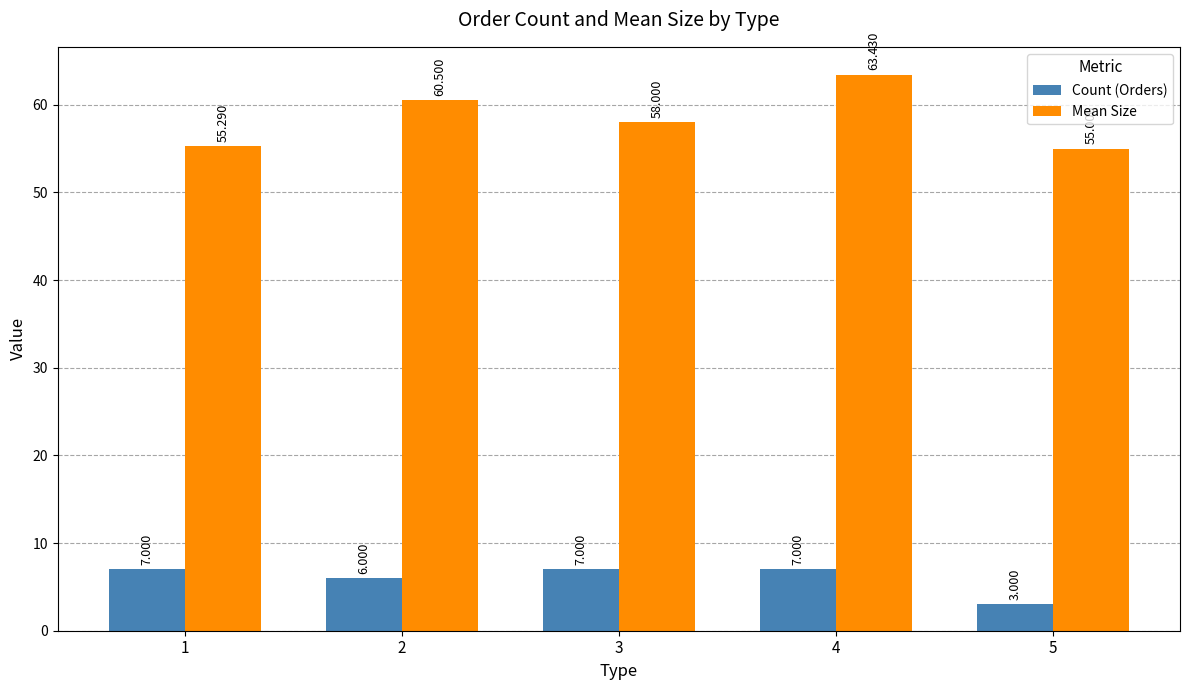

Where does the Mean Size series first go above 58?

2